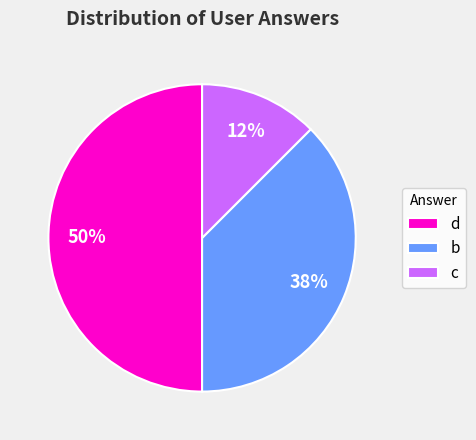

Do b and d together represent more than half of the pie?

Yes